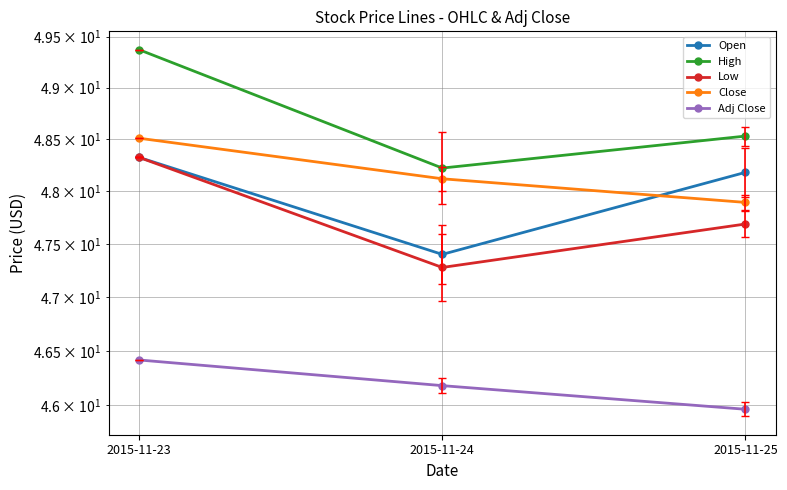

Which series has the largest range (max minus min)?

High